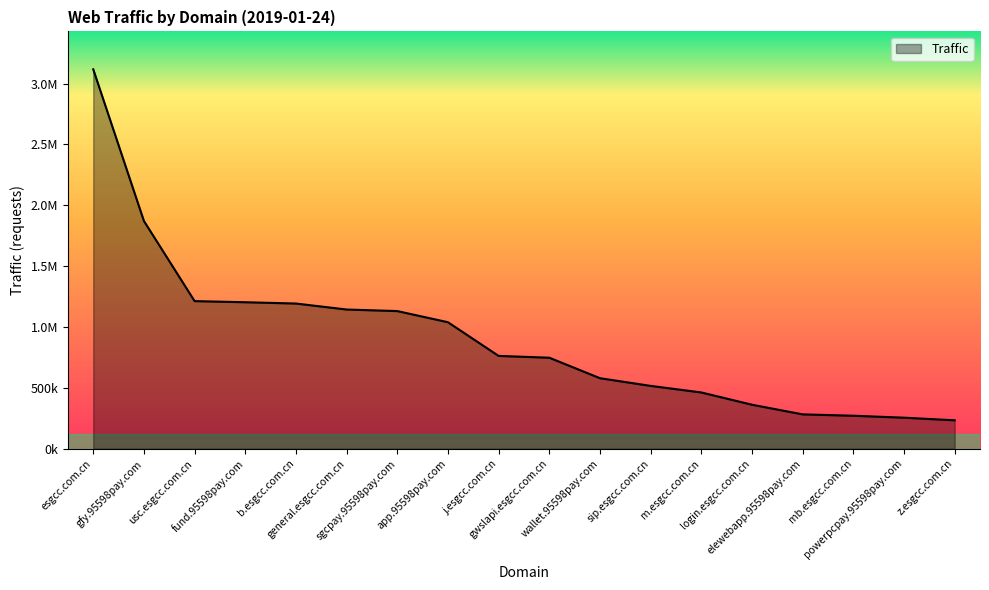

Rank the categories by value from highest to lowest.

esgcc.com.cn, gfy.95598pay.com, usc.esgcc.com.cn, fund.95598pay.com, b.esgcc.com.cn, general.esgcc.com.cn, sgcpay.95598pay.com, app.95598pay.com, j.esgcc.com.cn, gwslapi.esgcc.com.cn, wallet.95598pay.com, sip.esgcc.com.cn, m.esgcc.com.cn, login.esgcc.com.cn, elewebapp.95598pay.com, mb.esgcc.com.cn, powerpcpay.95598pay.com, z.esgcc.com.cn